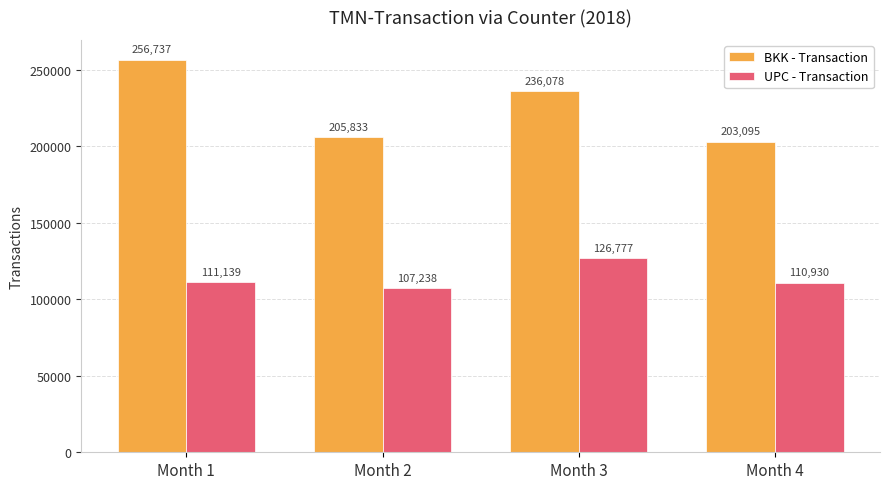

What is the difference between the BKK - Transaction values at Month 1 and Month 2?

50904